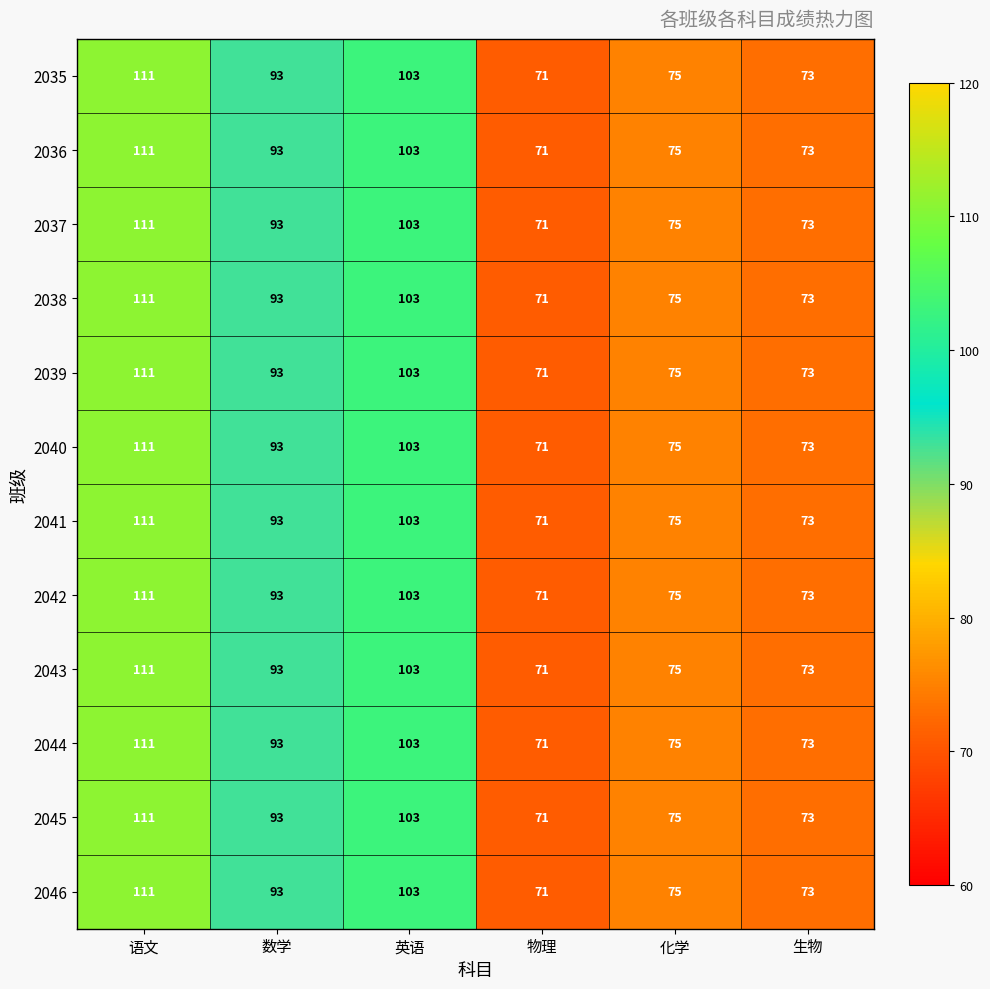

Is it true that 2044 equals 75 at 化学?

True